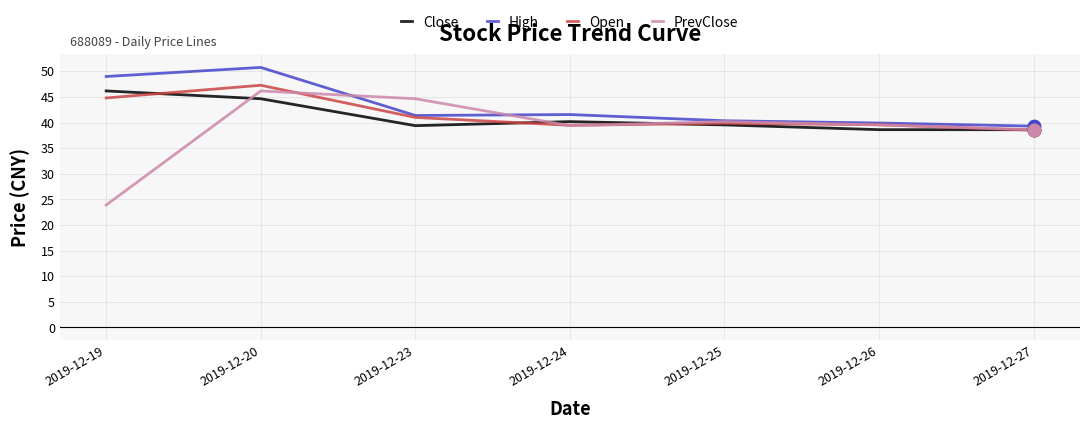

What are all the series names shown in the legend?

Close, High, Open, PrevClose